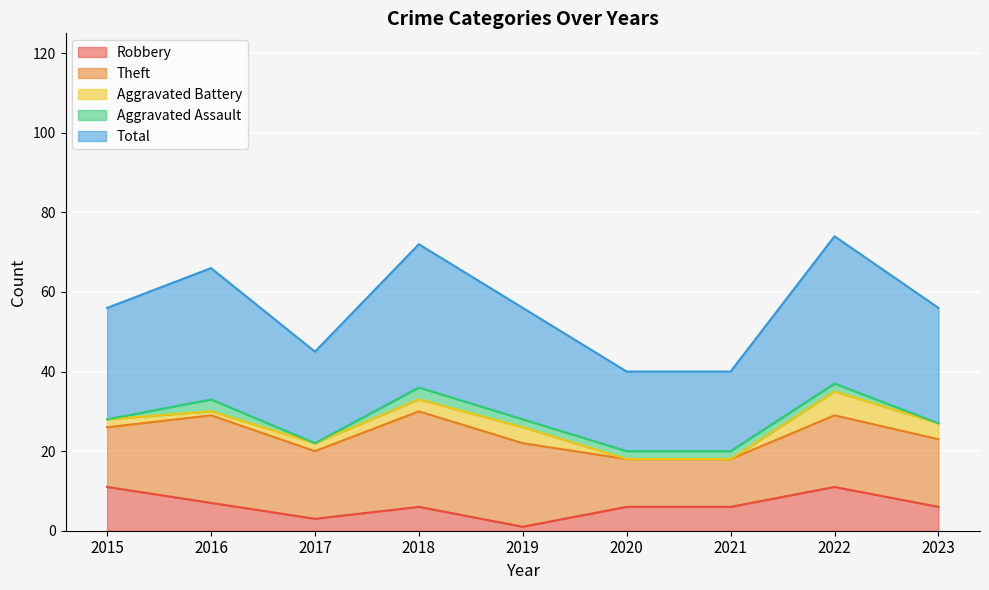

At which category does Aggravated Battery reach its first local valley?

2016